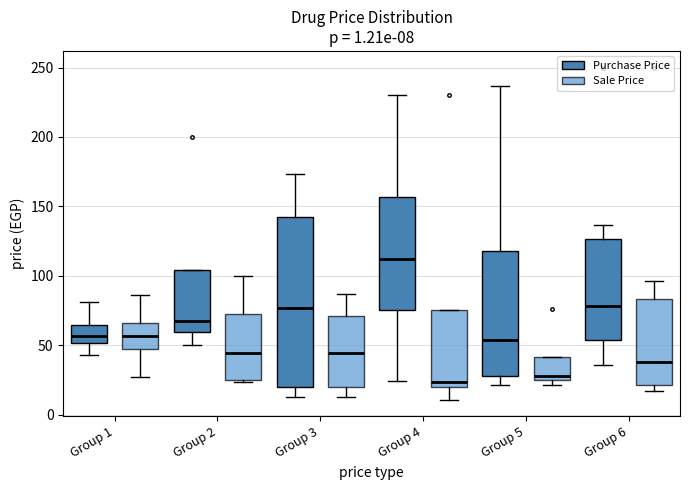

Comparing the boxes themselves (not the whiskers), which one is the tallest?

Group 3 (Purchase Price)